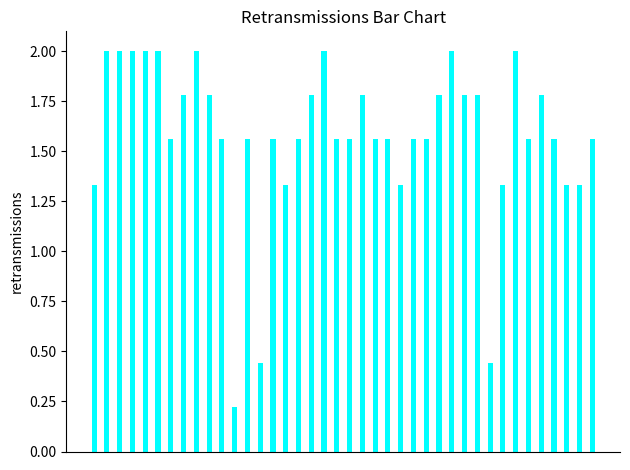

What is the difference between the maximum and minimum values?

1.8